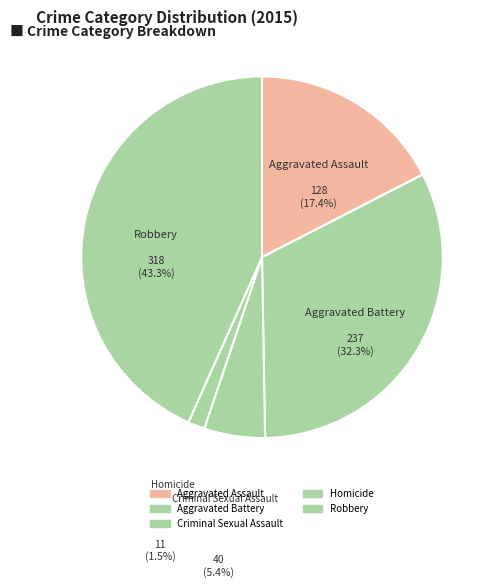

How many slices are in this pie chart?

5